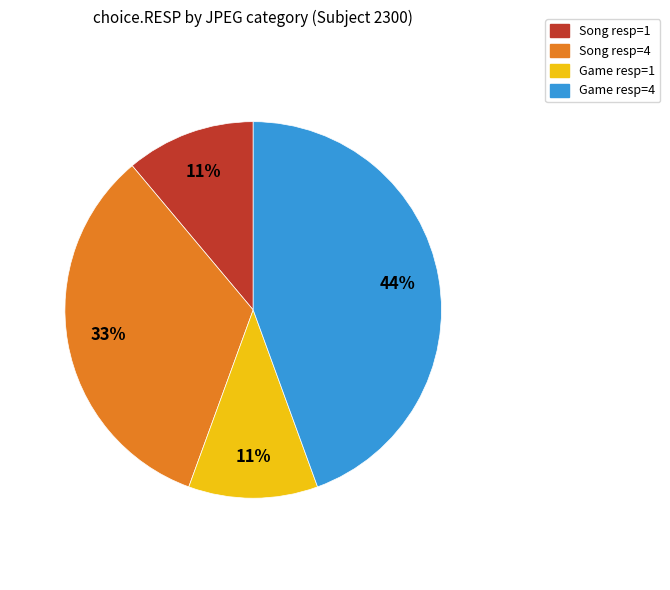

What percentage is the Song resp=1 slice, to the nearest percent?

11%